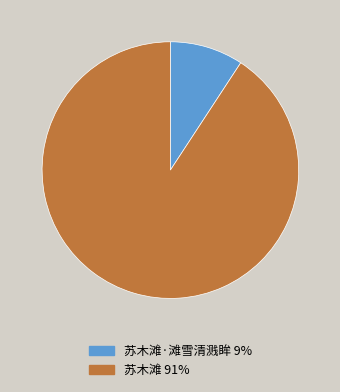

Between 苏木滩·滩雪清溅眸 9% and 苏木滩 91%, which is larger?

苏木滩 91%